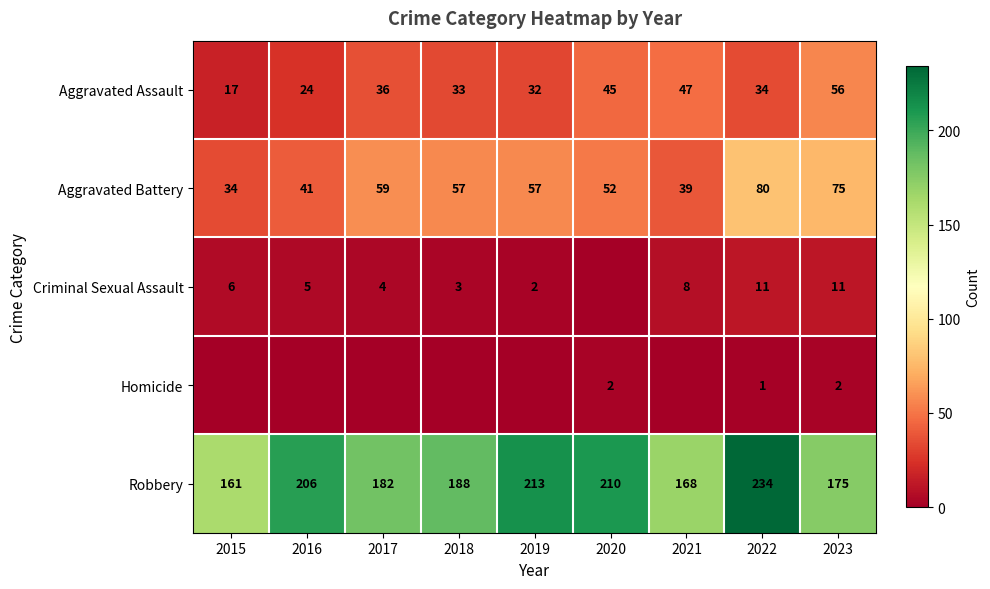

What is the approximate value of Aggravated Battery at 2023, to the nearest 10?

80